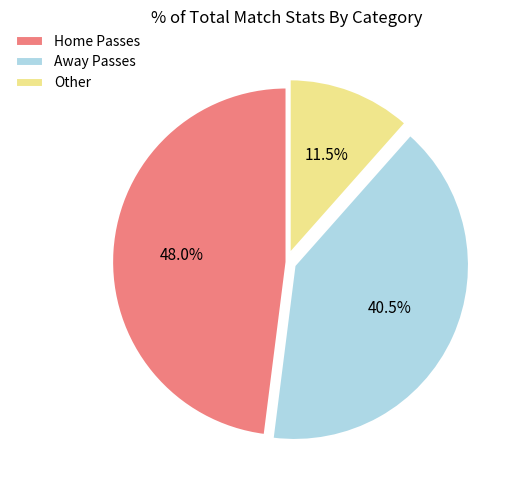

Between Other and Home Passes, which is larger?

Home Passes